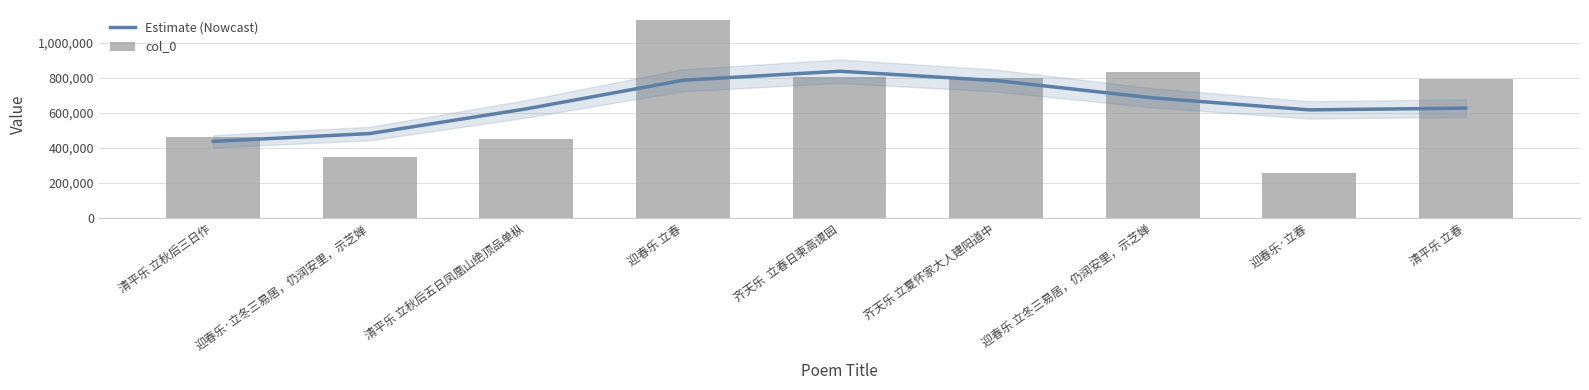

Which series has the widest spread of values?

col_0